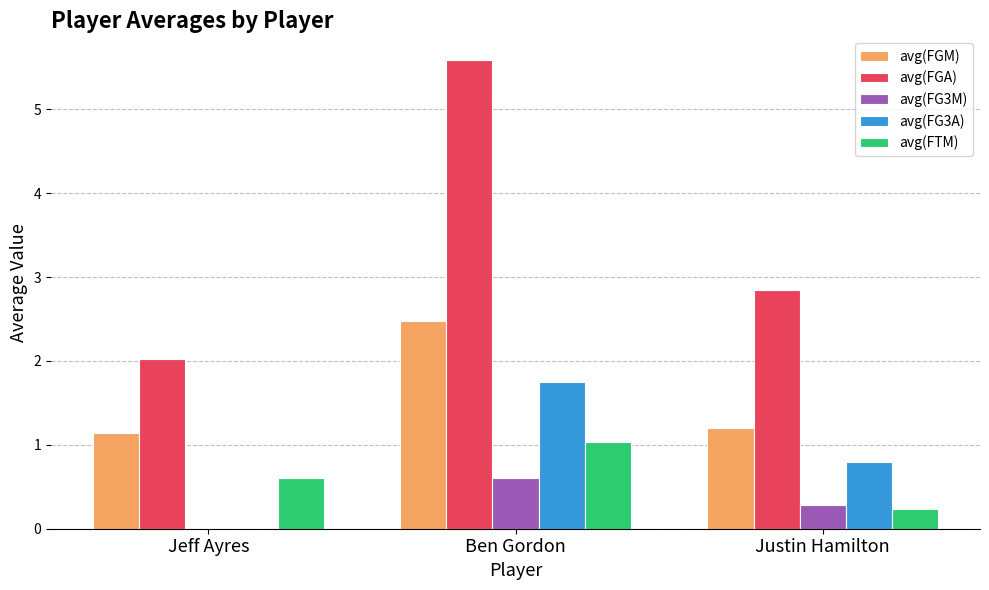

Does the chart contain stacked bars?

No